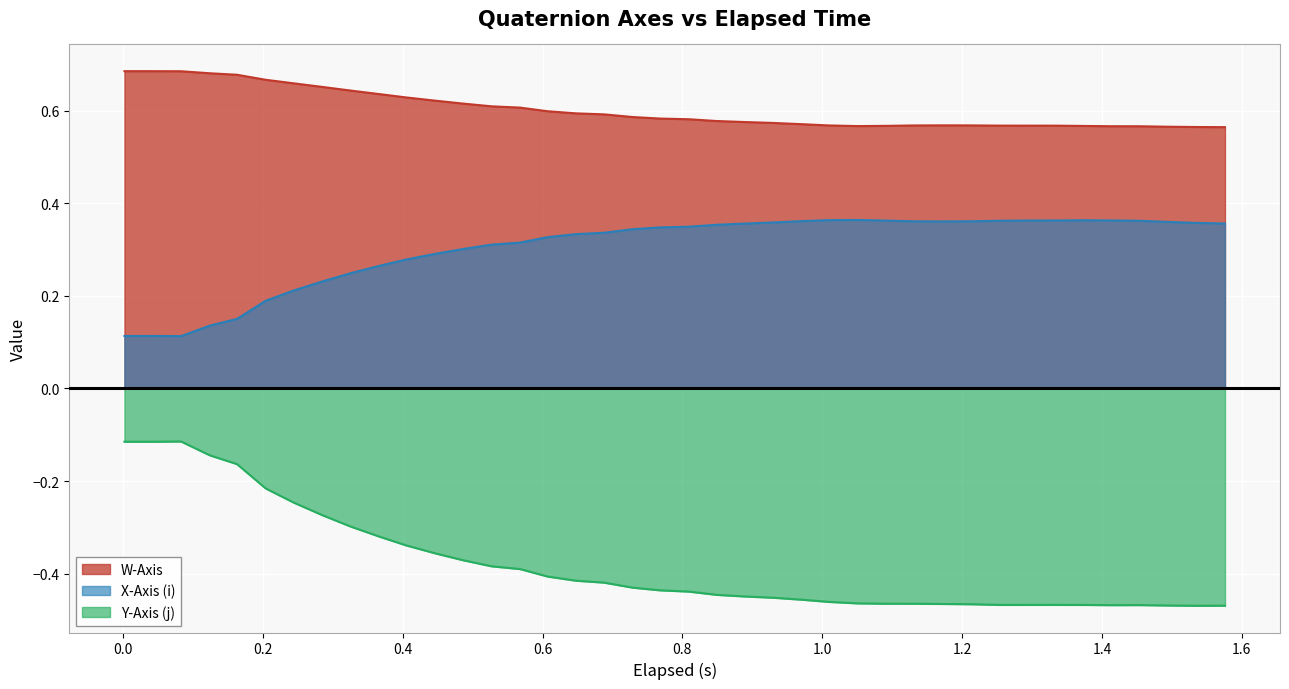

Reading left to right, list all the values displayed in this chart.

W-Axis: 0.7	0.7	0.7	0.7	0.7	0.7	0.7	0.7	0.6	0.6	0.6	0.6	0.6	0.6	0.6	0.6	0.6	0.6	0.6	0.6	0.6	0.6	0.6	0.6	0.6	0.6	0.6	0.6	0.6	0.6	0.6	0.6	0.6	0.6	0.6	0.6	0.6	0.6	0.6	0.6
X-Axis (i): 0.1	0.1	0.1	0.1	0.2	0.2	0.2	0.2	0.2	0.3	0.3	0.3	0.3	0.3	0.3	0.3	0.3	0.3	0.3	0.3	0.3	0.4	0.4	0.4	0.4	0.4	0.4	0.4	0.4	0.4	0.4	0.4	0.4	0.4	0.4	0.4	0.4	0.4	0.4	0.4
Y-Axis (j): -0.1	-0.1	-0.1	-0.1	-0.2	-0.2	-0.2	-0.3	-0.3	-0.3	-0.3	-0.4	-0.4	-0.4	-0.4	-0.4	-0.4	-0.4	-0.4	-0.4	-0.4	-0.4	-0.4	-0.5	-0.5	-0.5	-0.5	-0.5	-0.5	-0.5	-0.5	-0.5	-0.5	-0.5	-0.5	-0.5	-0.5	-0.5	-0.5	-0.5